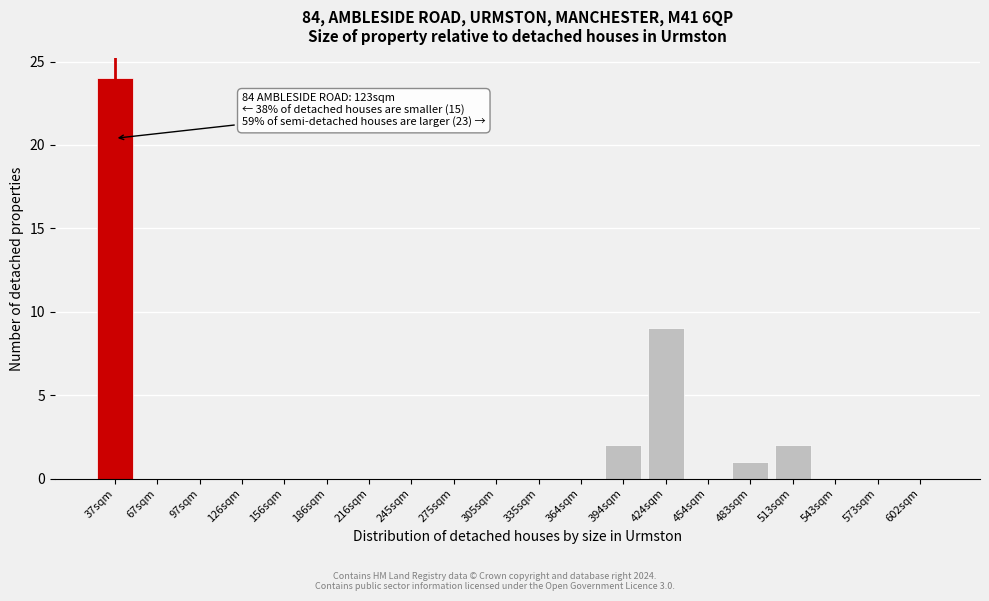

What is the change in value from 67sqm to 394sqm?

+2